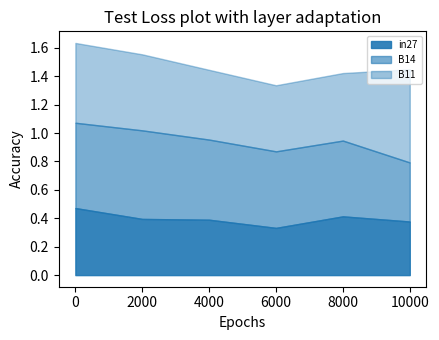

Rank the series at 0.4156921452322162 from lowest to highest value.

in27, B14, B11